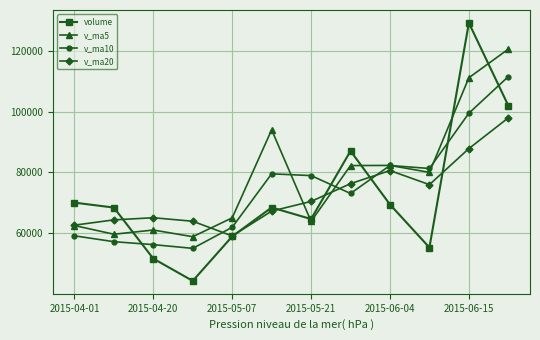

True or false: v_ma20 has more than 1 interior local peaks.

True